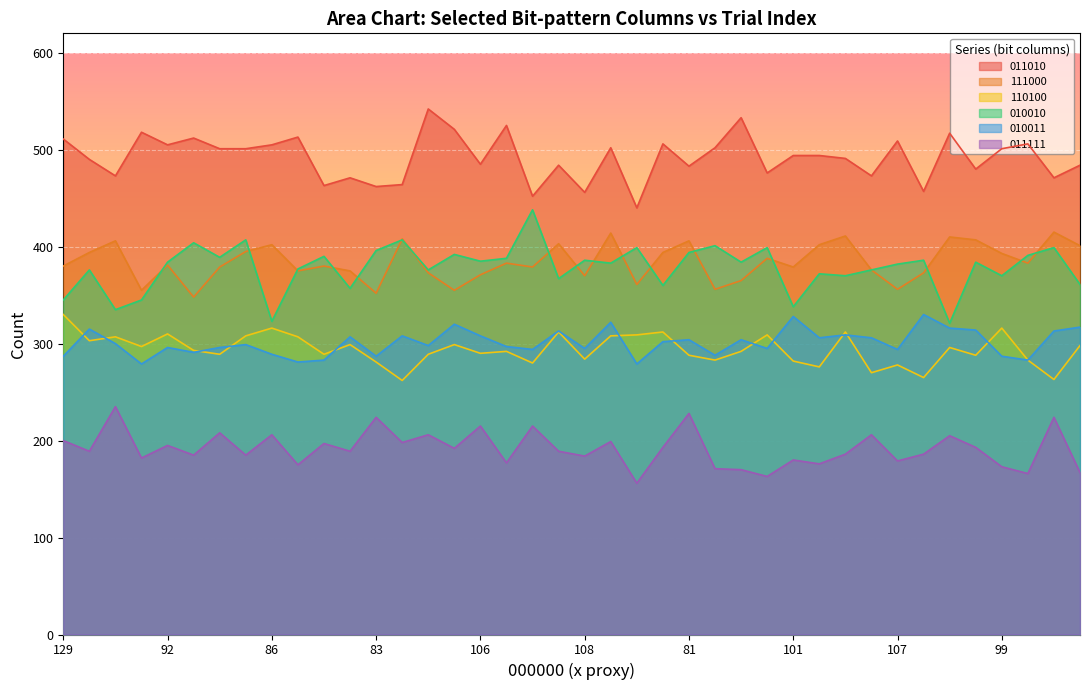

What is the difference between the second highest and second lowest values in the 010011 series?

49